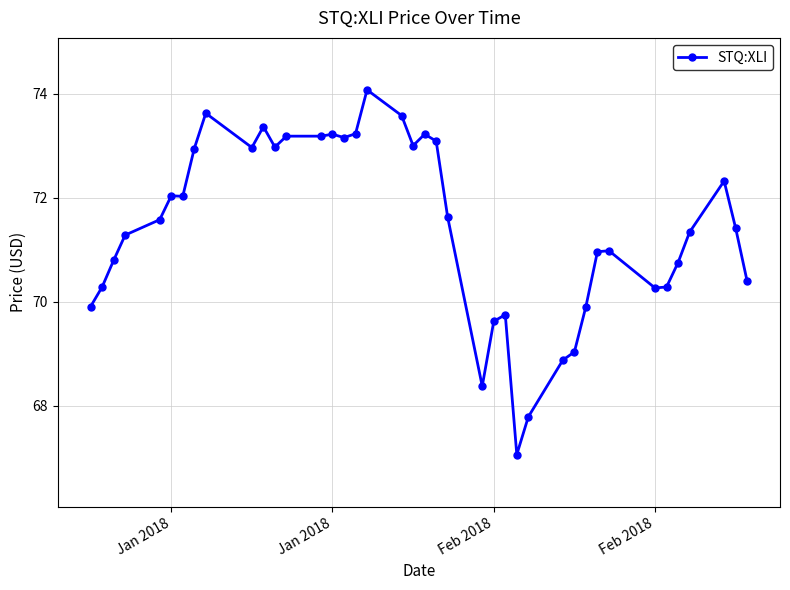

How many data points does each series have?

40